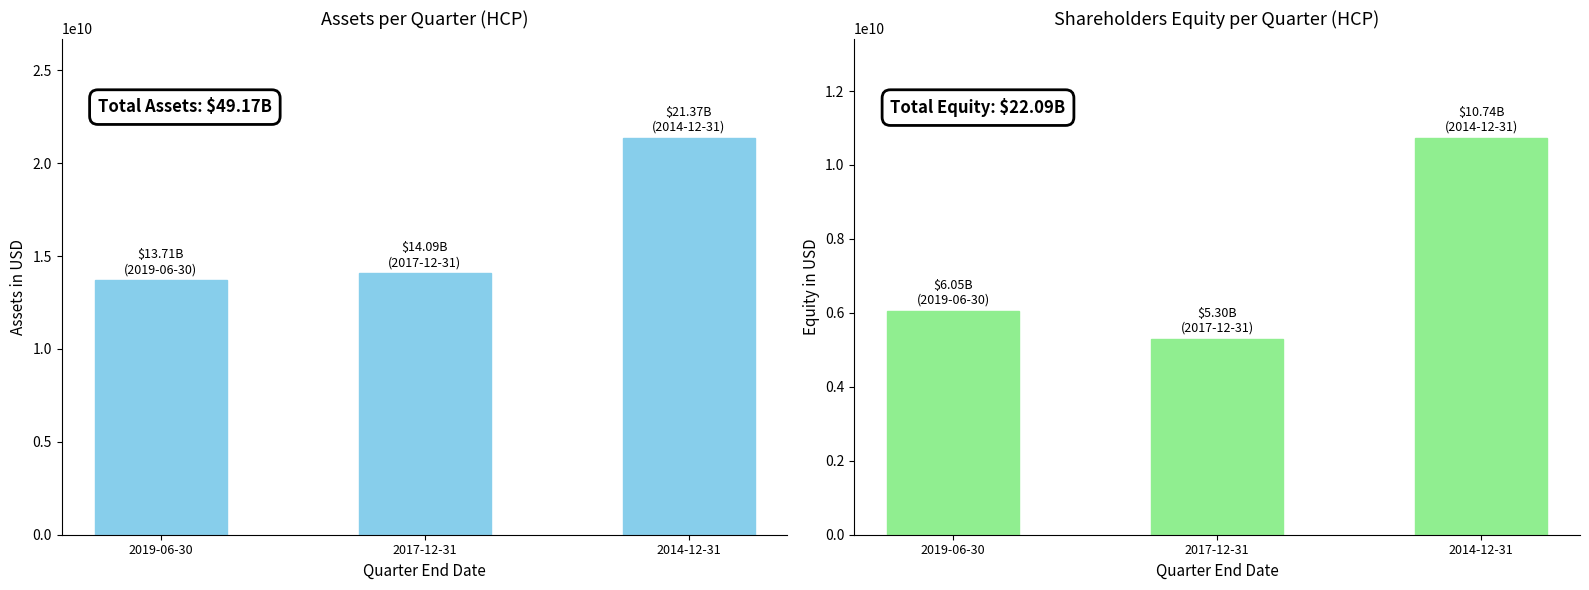

How many groups of bars are there?

3